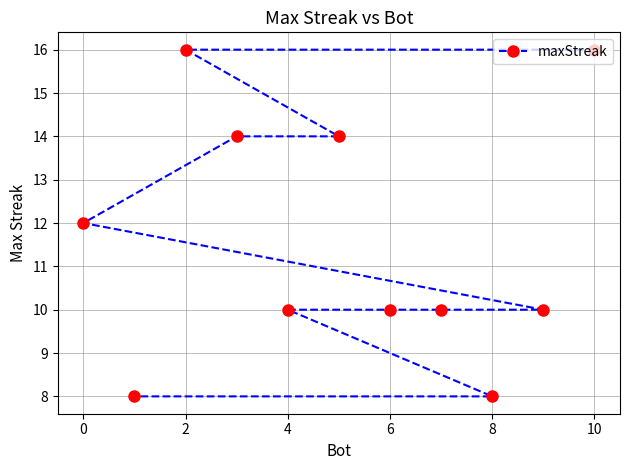

What is the greatest value displayed?

16